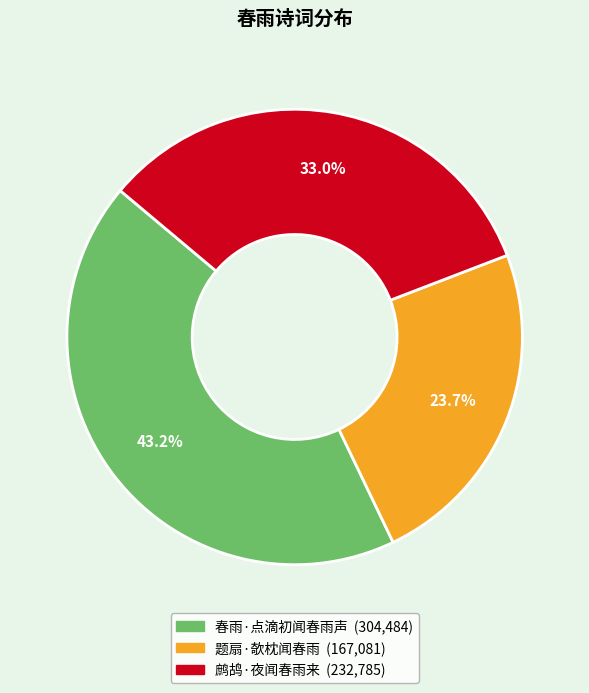

Approximately how many times larger is the value at 题扇·欹枕闻春雨 compared to 鹧鸪·夜闻春雨来?

0.7